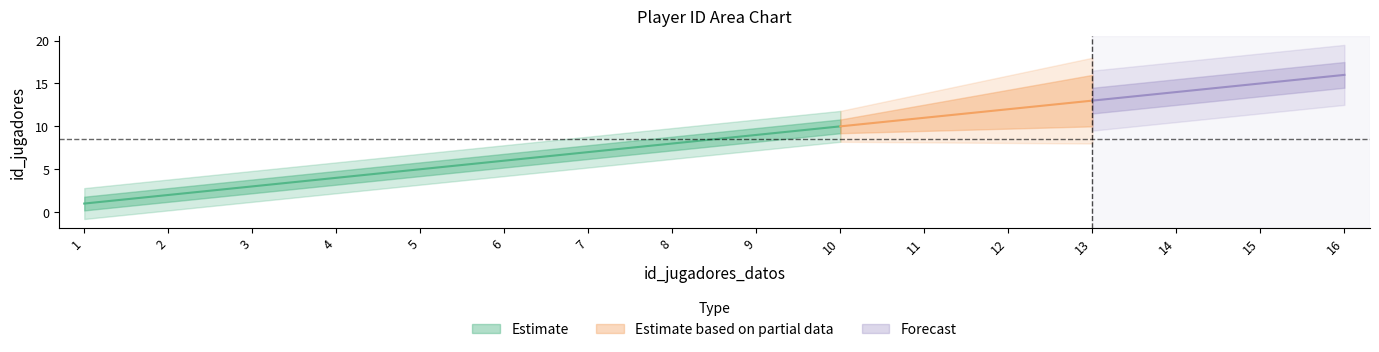

Reading left to right, list all the values displayed in this chart.

1	2	3	4	5	6	7	8	9	10	11	12	13	14	15	16